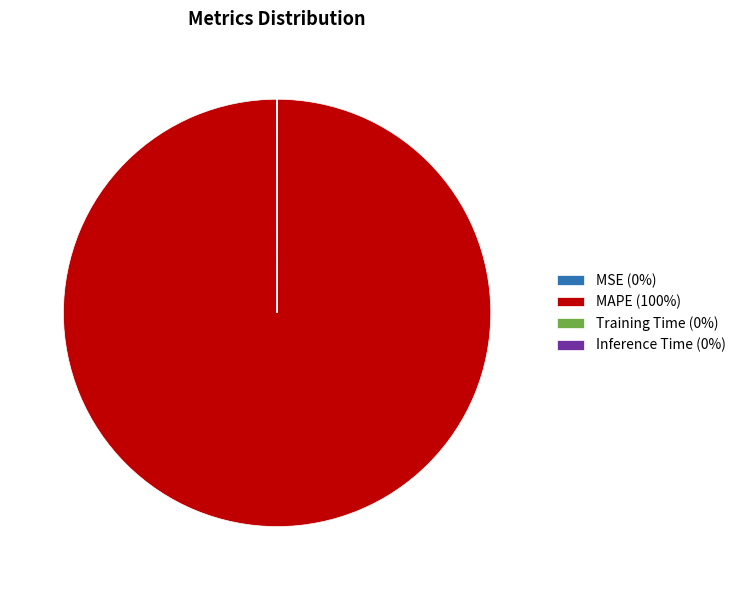

Is it true that MAPE (100%) is 91% of the pie?

False